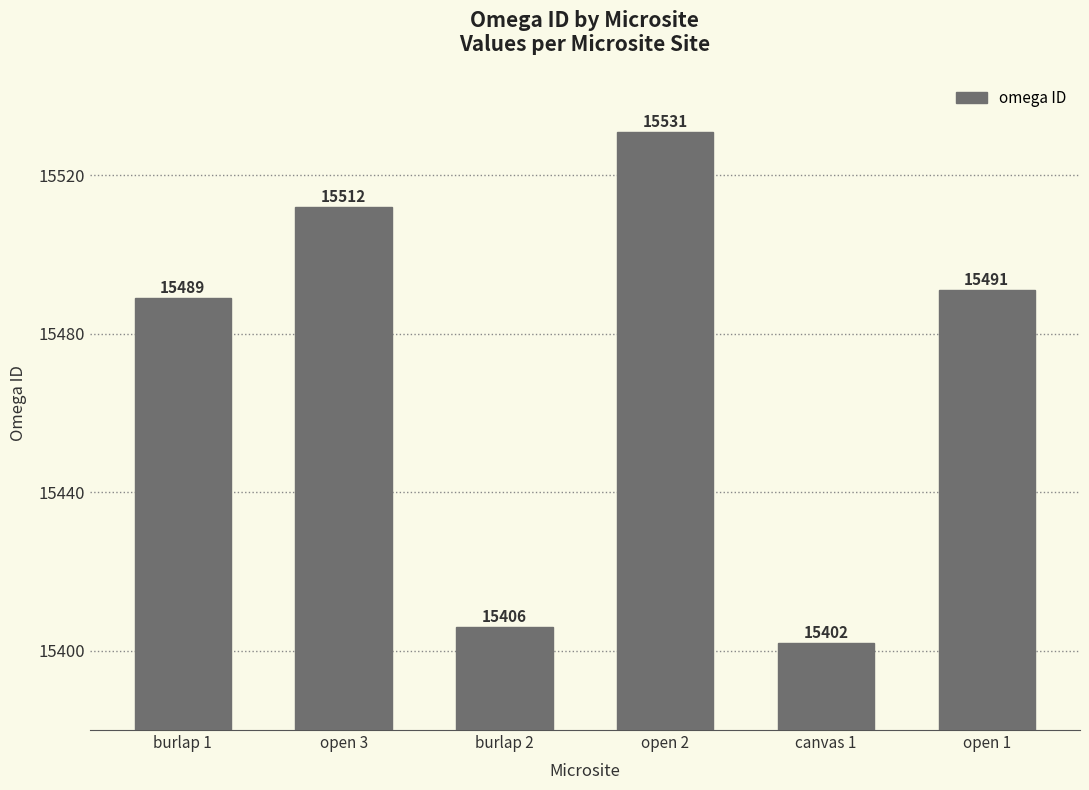

What is the sum of the values at canvas 1 and open 3?

30914